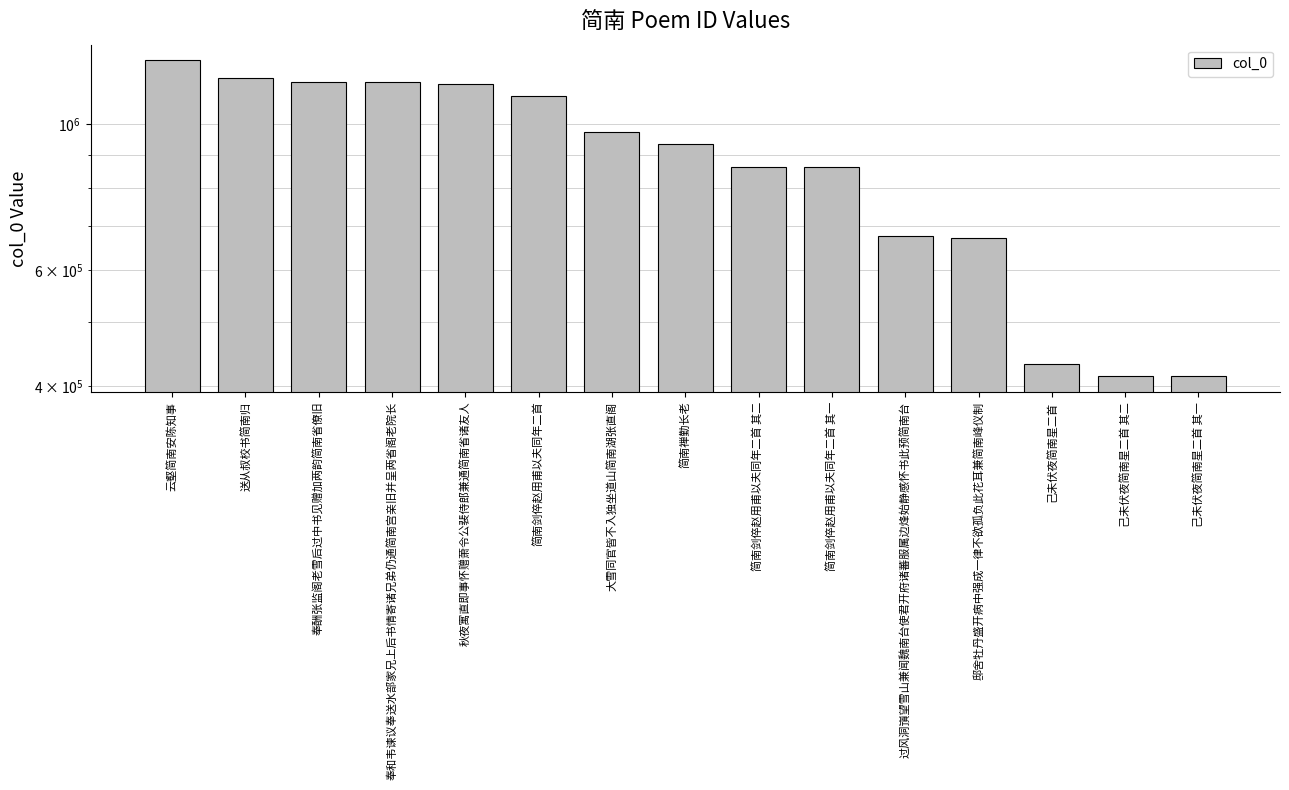

The value at 送从叔校书简南归 is 607984. True or false?

False